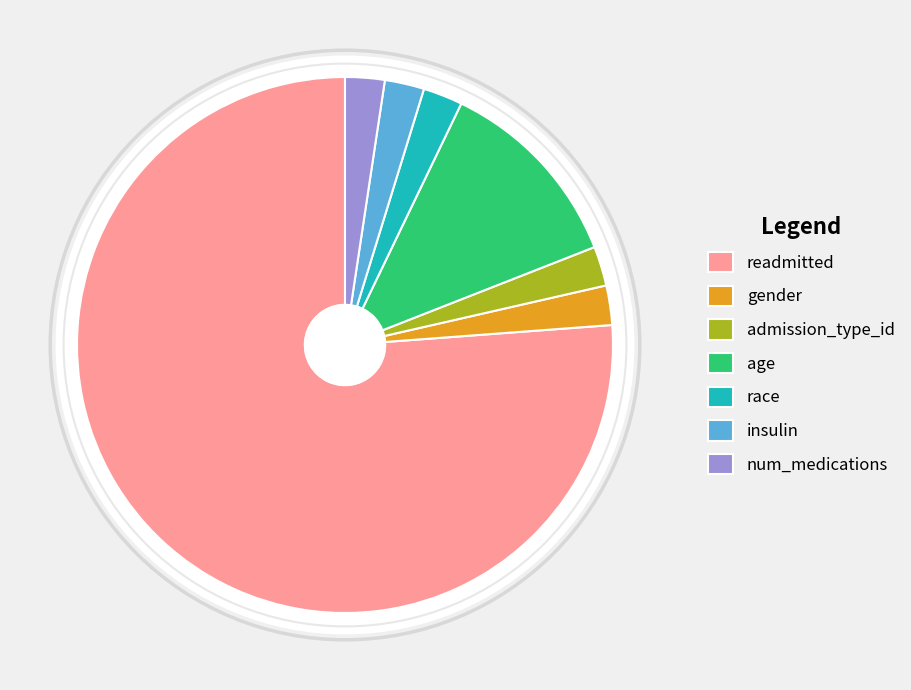

Combined, do age and gender account for over 50%?

No